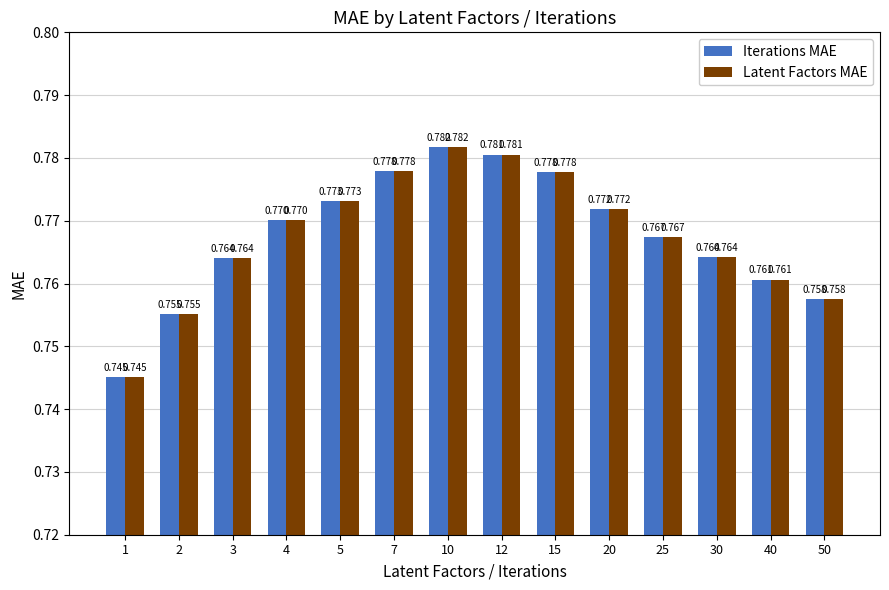

Is the value of Latent Factors MAE at 40 greater than the value of Iterations MAE at 5?

No